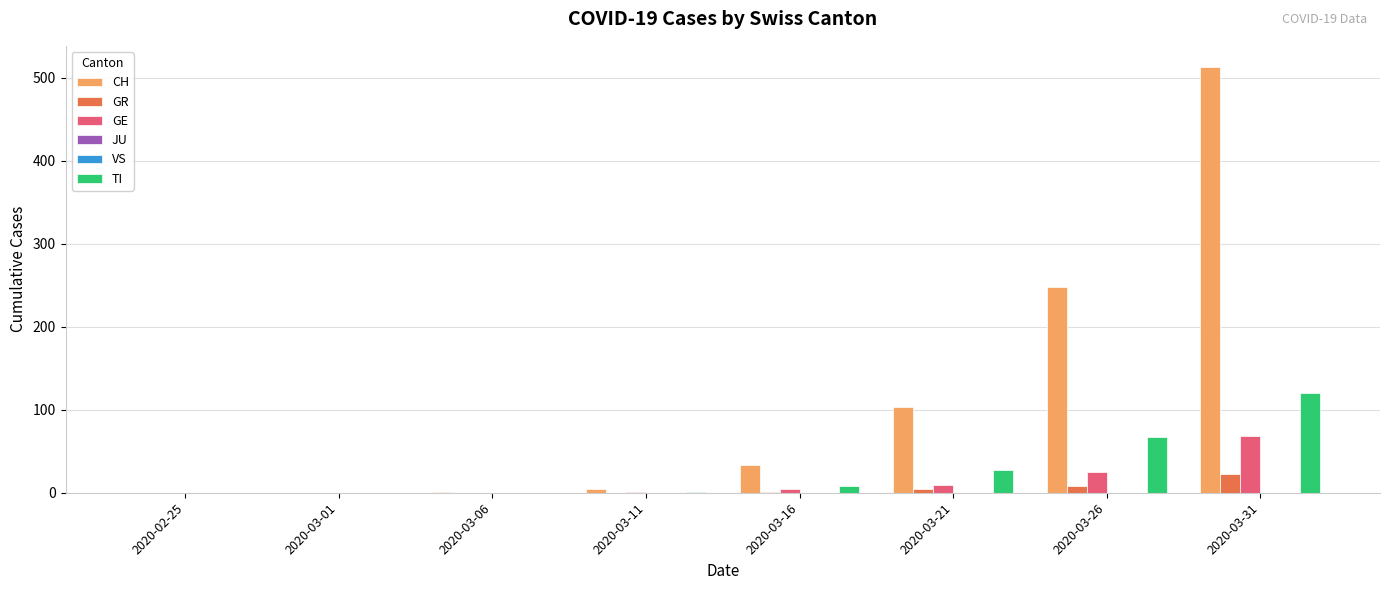

Is it true that TI equals 1 at 2020-03-11?

False